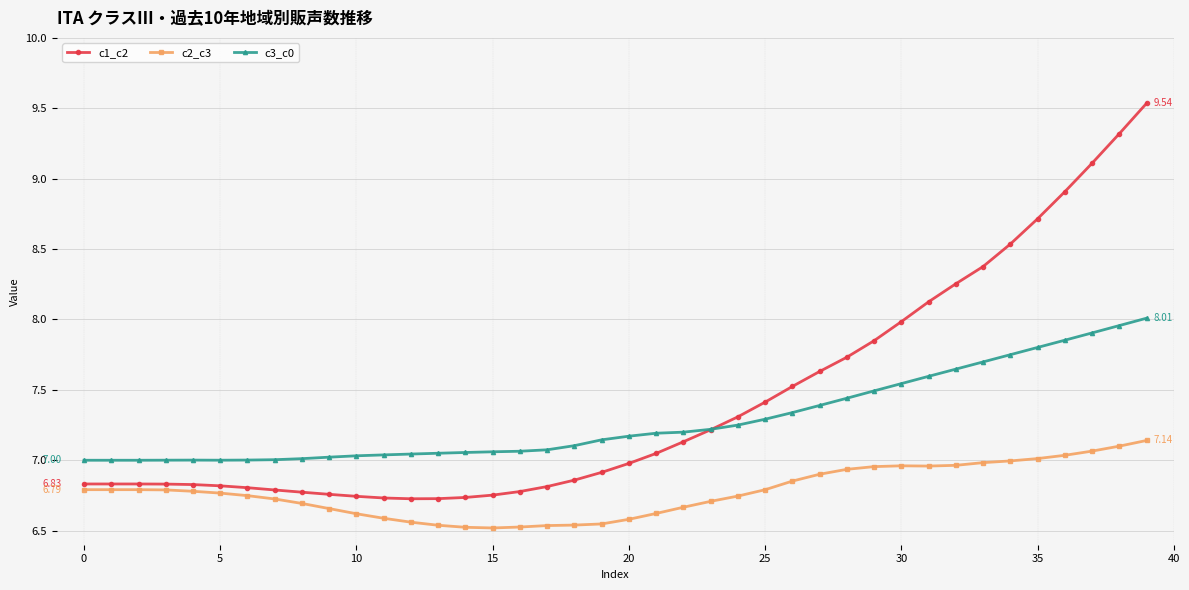

List the series in order of their peak value, highest first.

c1_c2, c3_c0, c2_c3